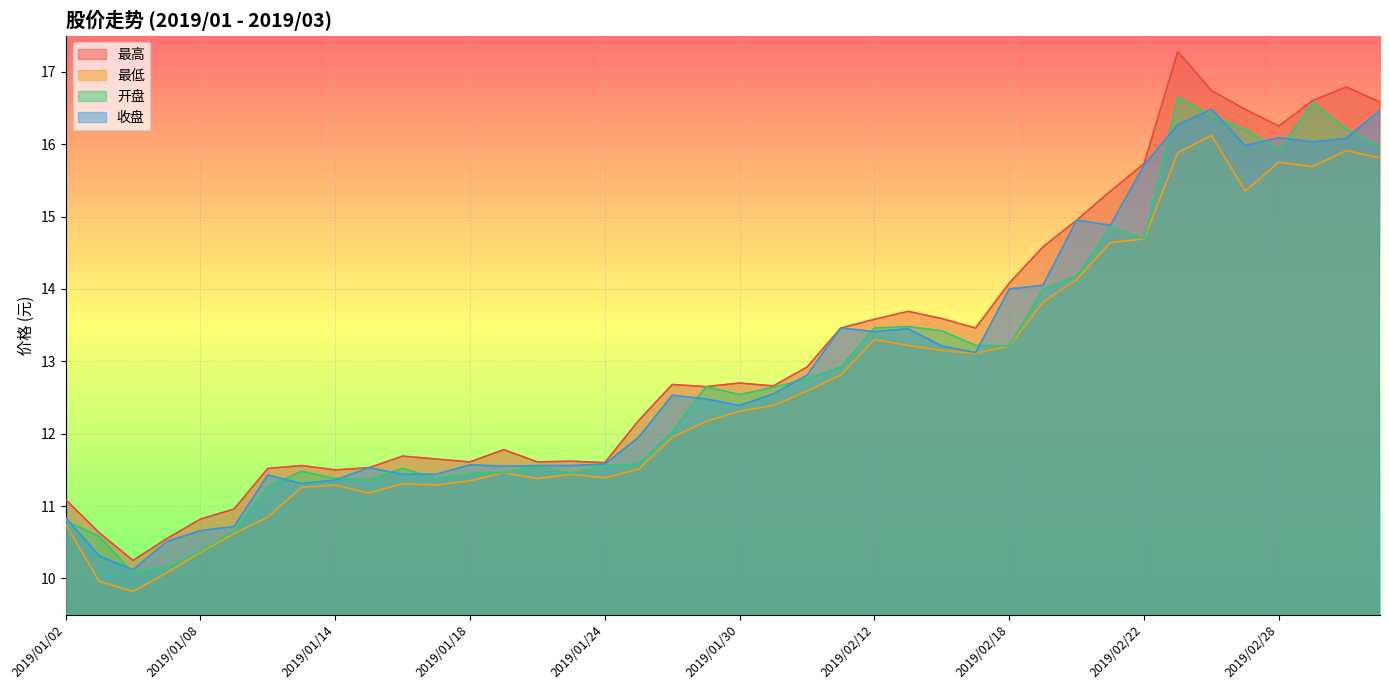

What is the difference between the 最高 values at 2019/02/13 and 2019/02/22?

2.0